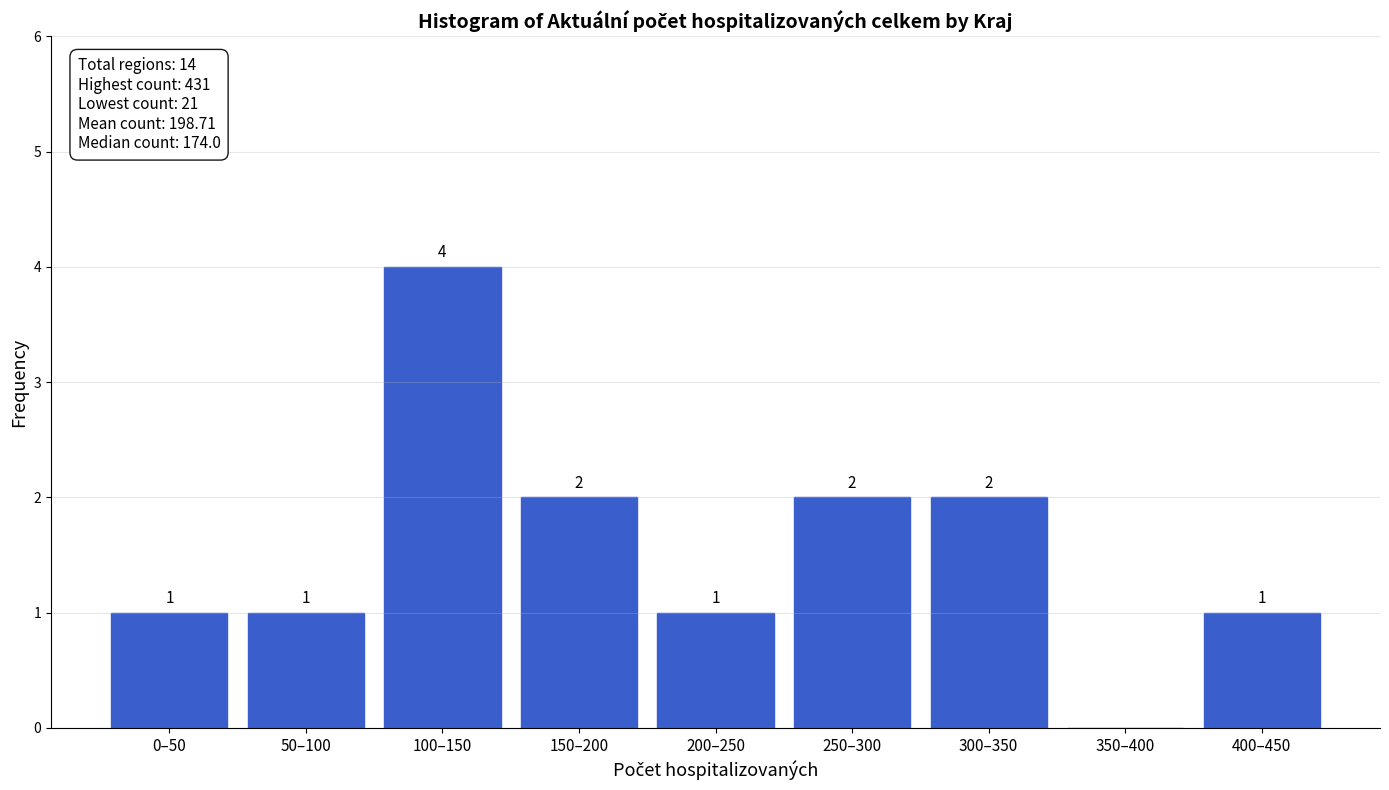

Reading right to left, transcribe all the data shown in this chart.

400–450=1	350–400=0	300–350=2	250–300=2	200–250=1	150–200=2	100–150=4	50–100=1	0–50=1